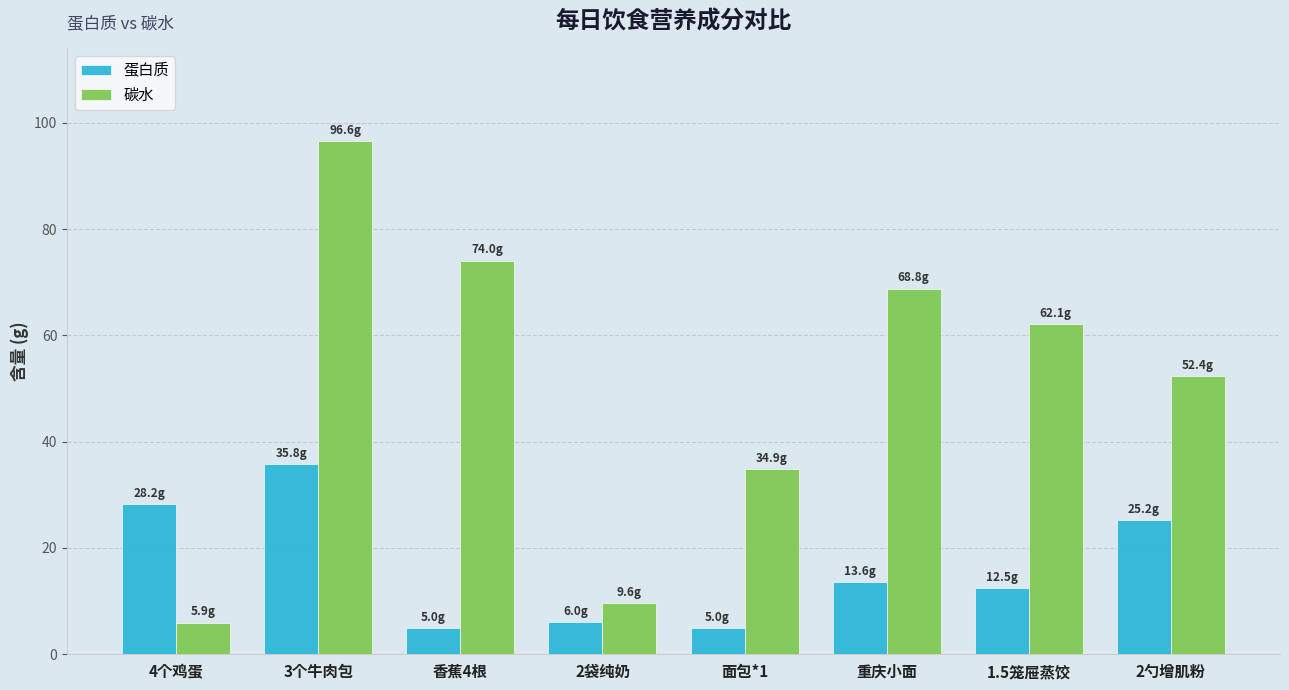

At which category is the sum across all series the highest?

3个牛肉包